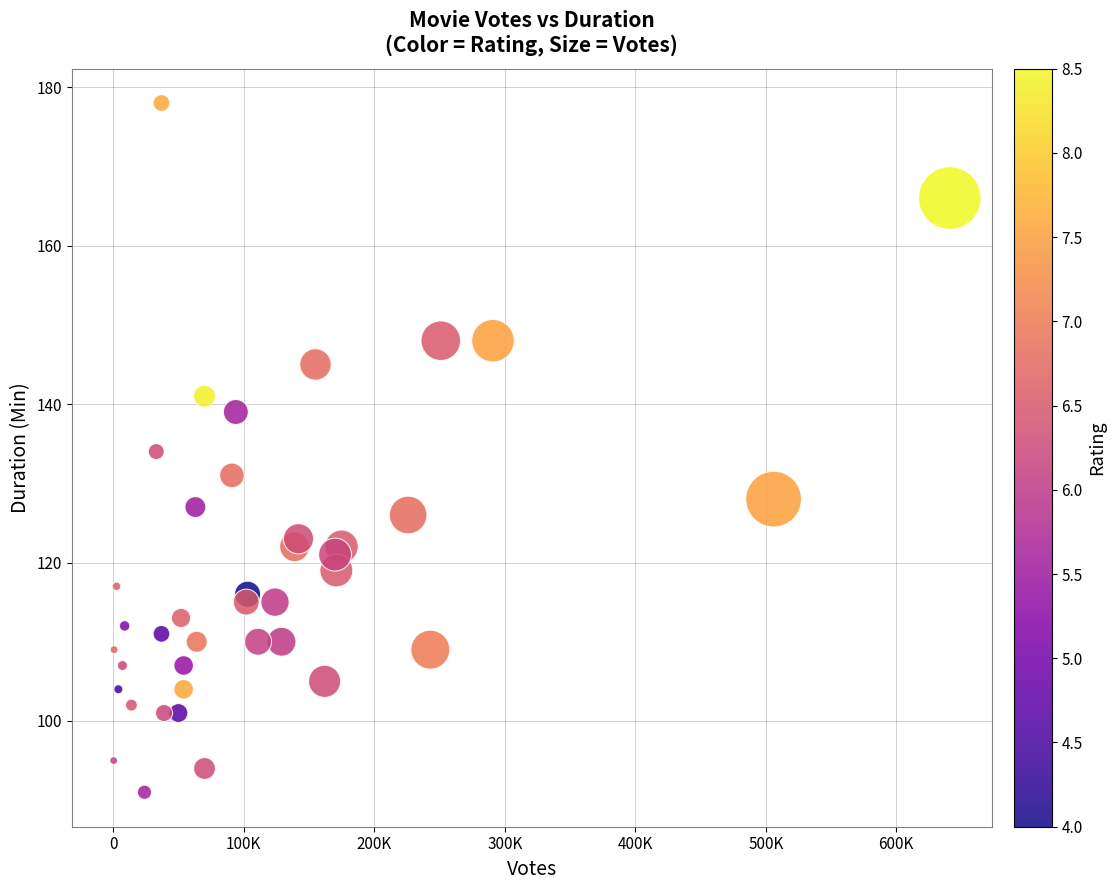

What is the range of X values (max minus min)?

640576